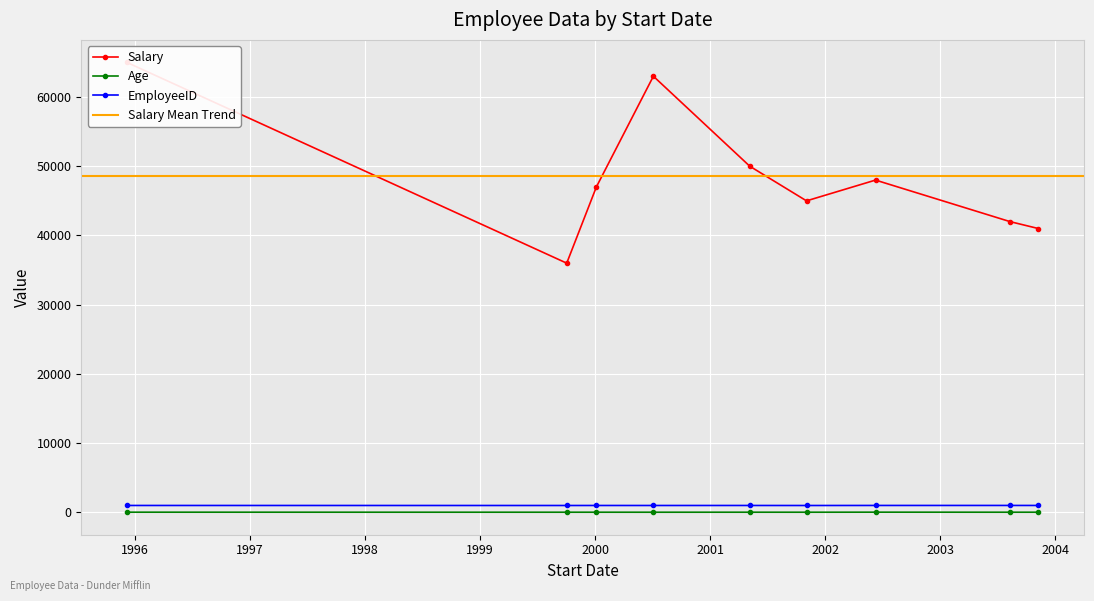

True or false: Salary and EmployeeID intersect in this chart.

False